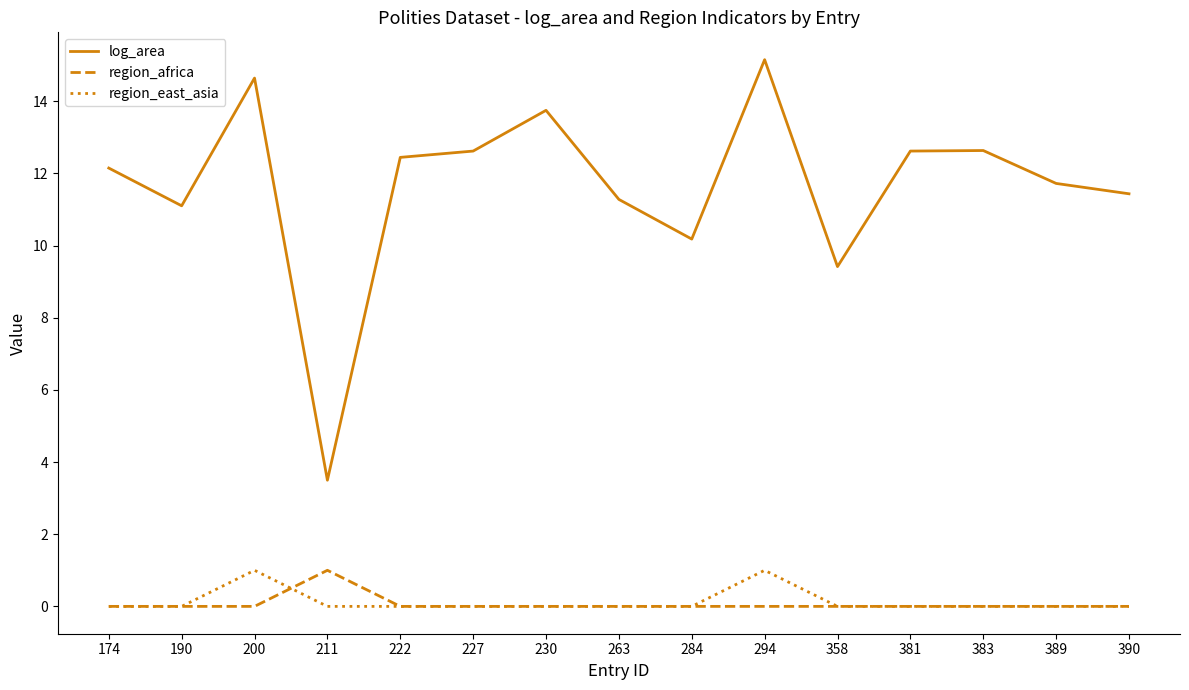

Is this an area chart (filled region under the line)?

No